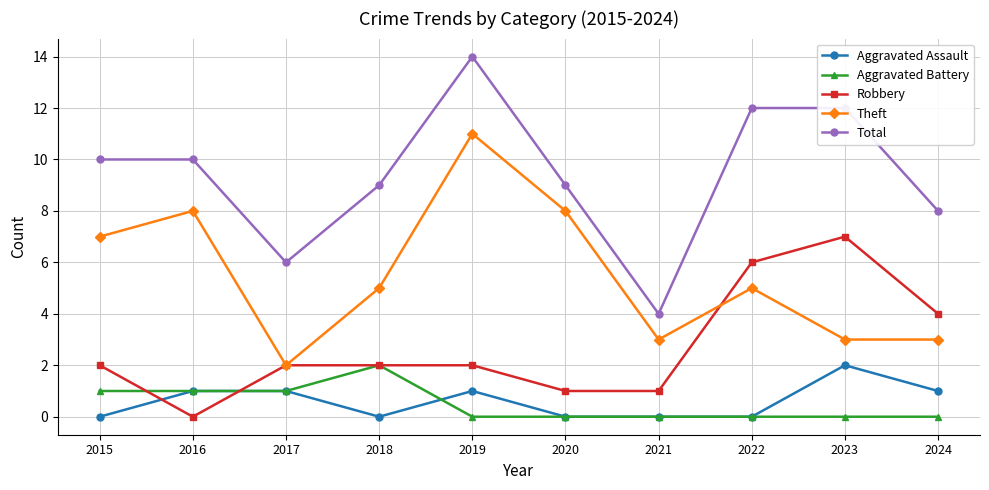

Reading left to right, extract all data points from this chart.

Aggravated Assault: 2015=0	2016=1	2017=1	2018=0	2019=1	2020=0	2021=0	2022=0	2023=2	2024=1
Aggravated Battery: 2015=1	2016=1	2017=1	2018=2	2019=0	2020=0	2021=0	2022=0	2023=0	2024=0
Robbery: 2015=2	2016=0	2017=2	2018=2	2019=2	2020=1	2021=1	2022=6	2023=7	2024=4
Theft: 2015=7	2016=8	2017=2	2018=5	2019=11	2020=8	2021=3	2022=5	2023=3	2024=3
Total: 2015=10	2016=10	2017=6	2018=9	2019=14	2020=9	2021=4	2022=12	2023=12	2024=8